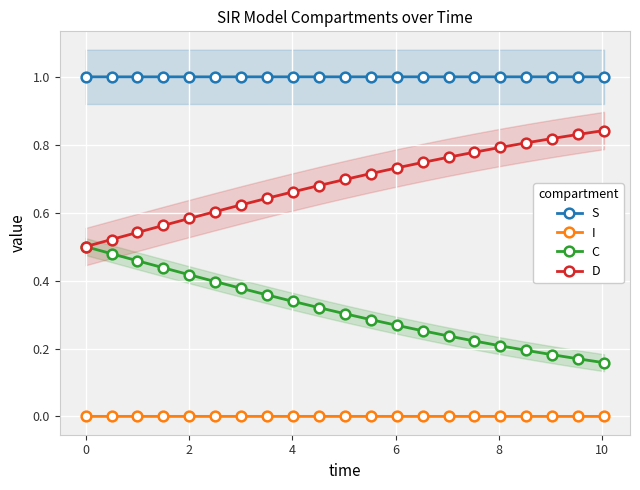

Which series has the largest range (max minus min)?

D